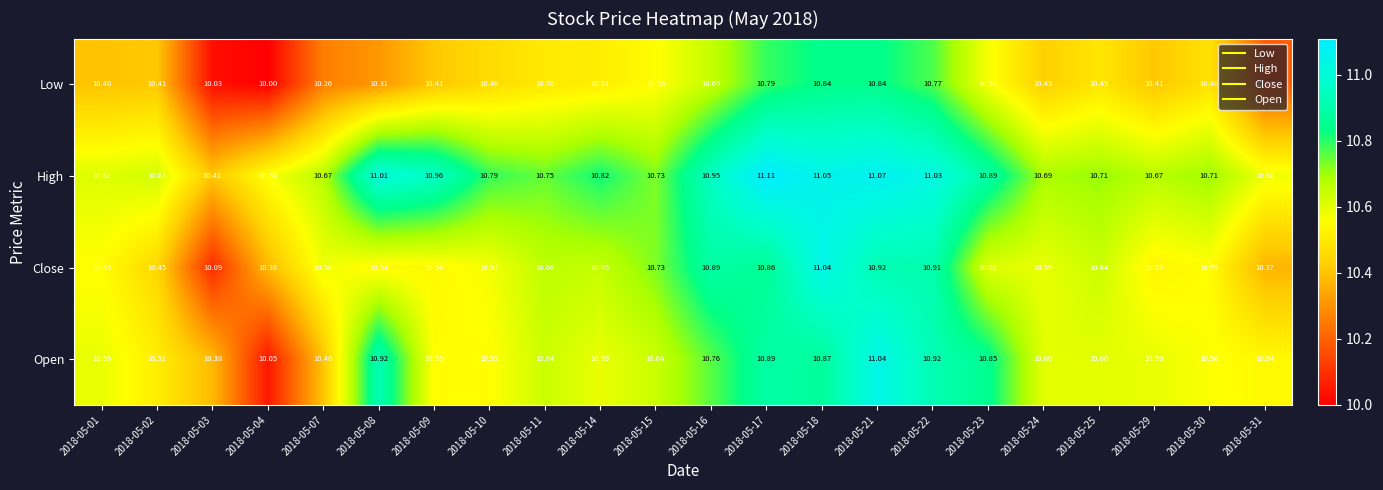

At which category is the sum across all series the highest?

2018-05-21